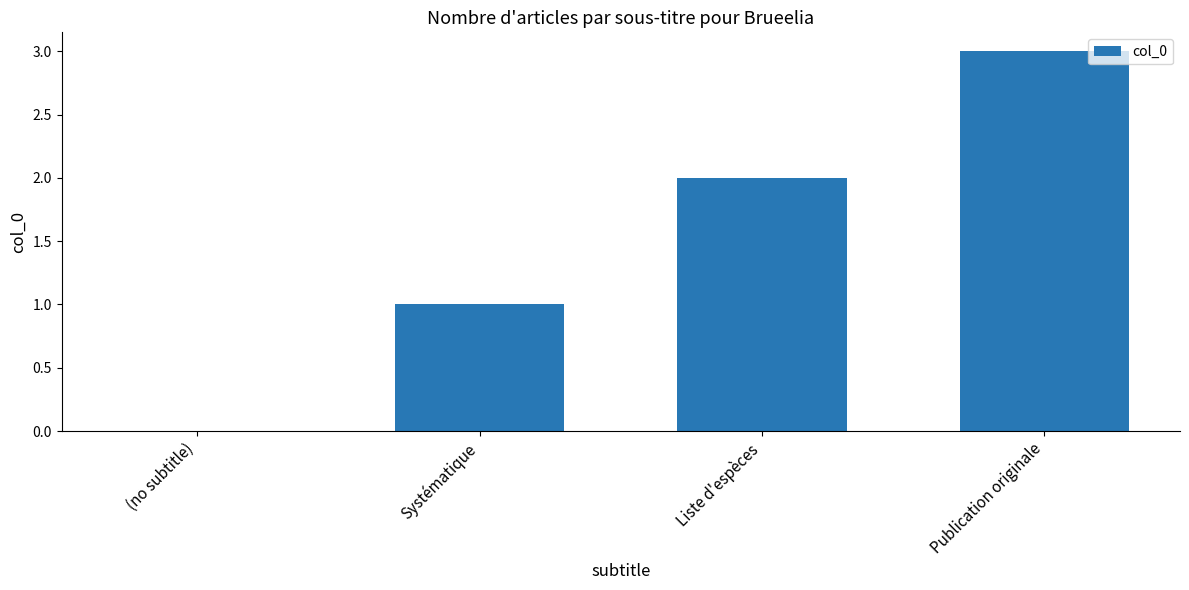

Is it true that the value at Liste d'espèces is 2?

True